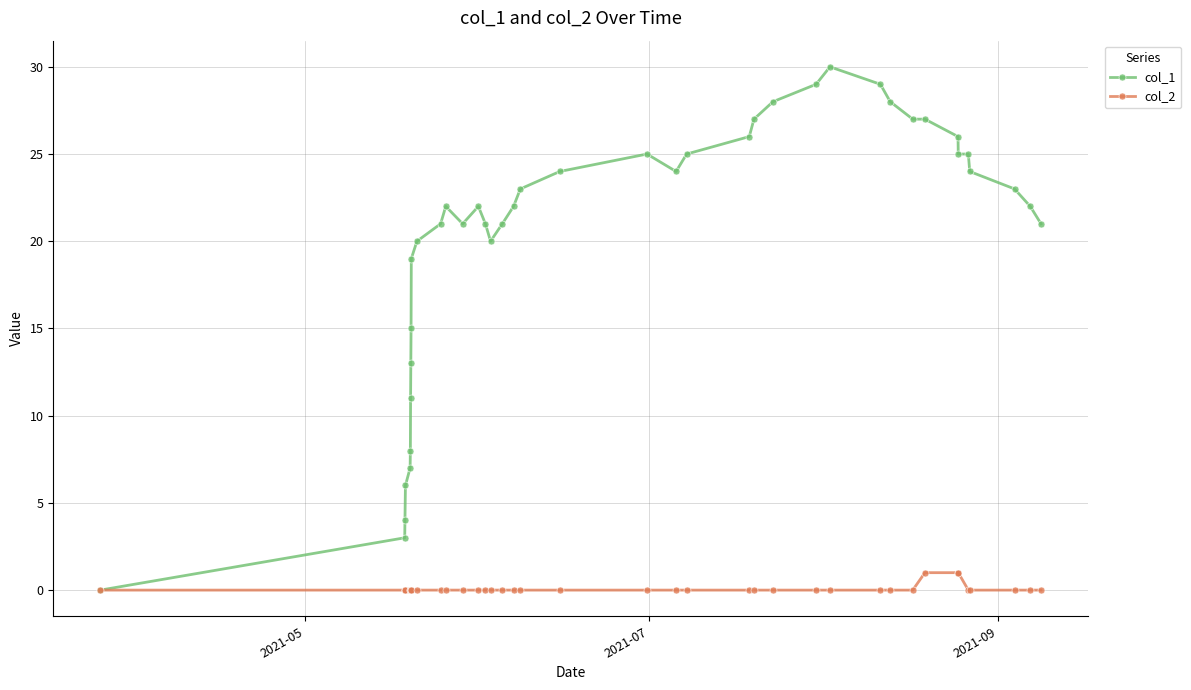

Which series has the largest total across all categories?

col_1